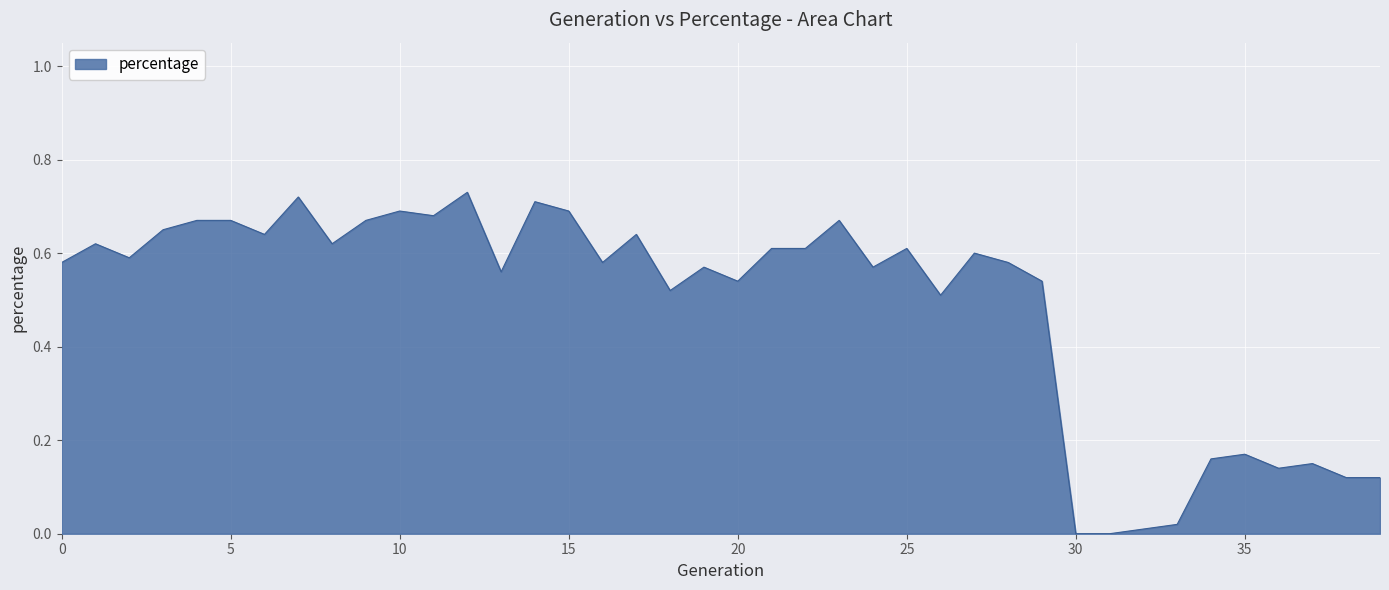

What is the value of the 25th point from the left?

0.6